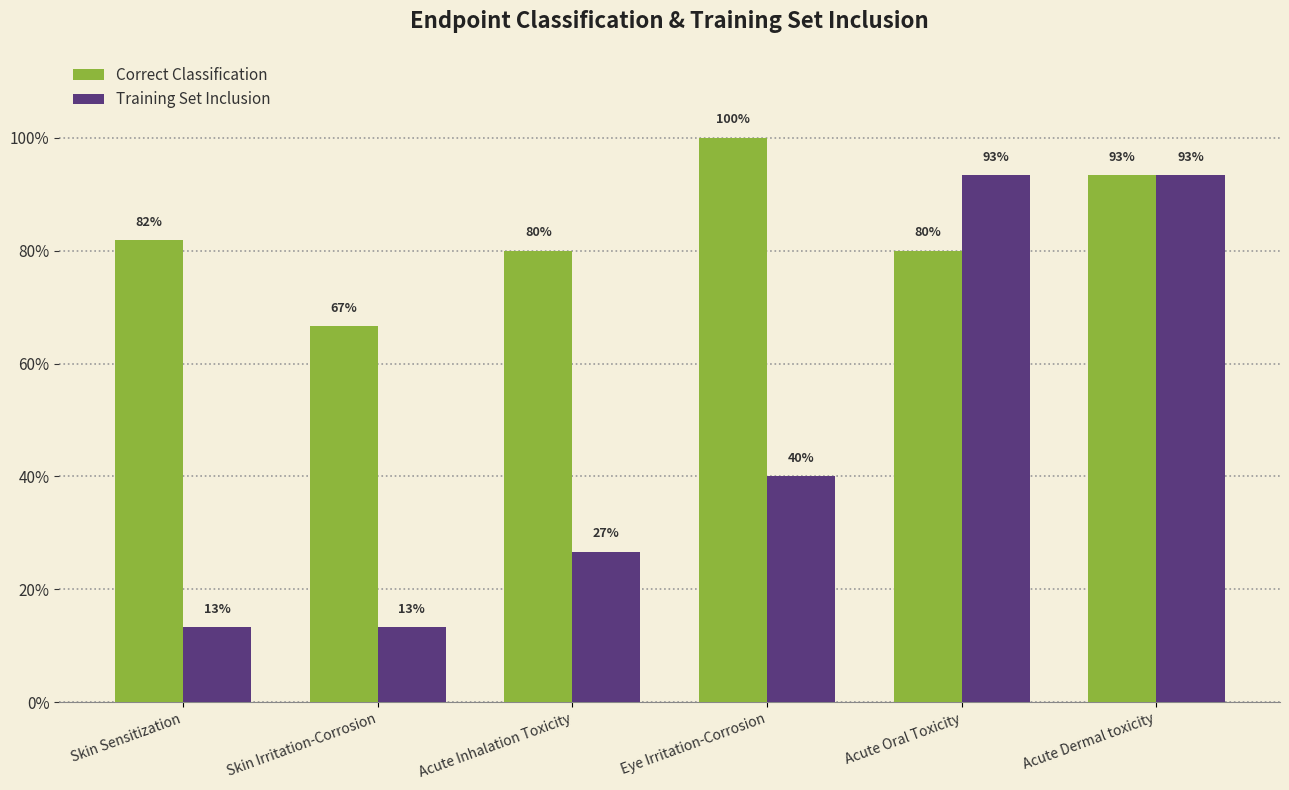

Which series has the largest total across all categories?

Correct Classification